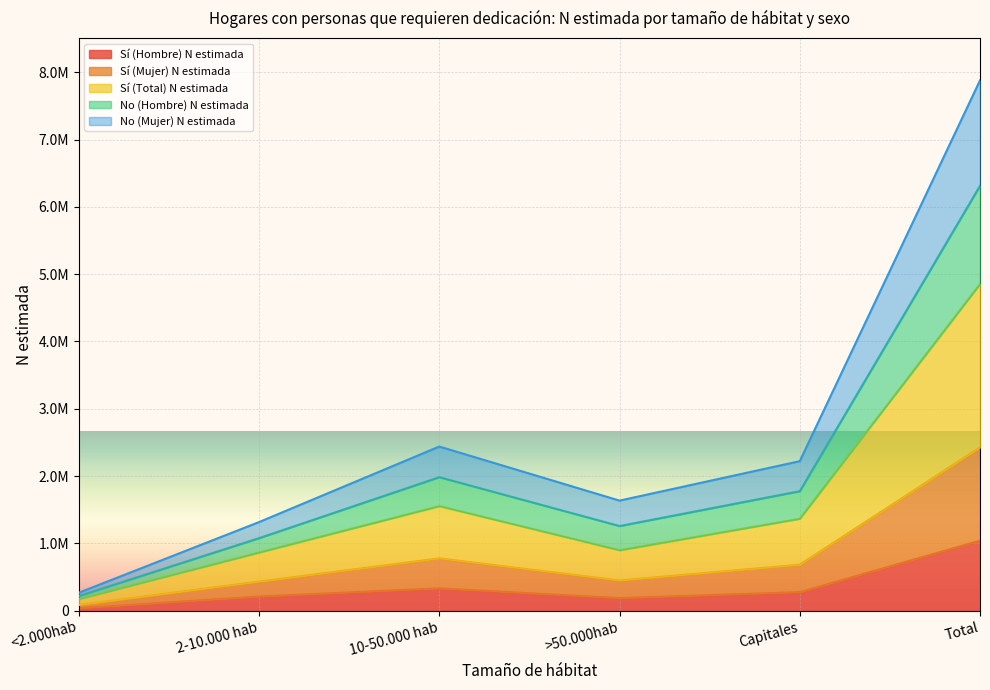

What are all the series names shown in the legend?

Sí (Hombre) N estimada, Sí (Mujer) N estimada, Sí (Total) N estimada, No (Hombre) N estimada, No (Mujer) N estimada